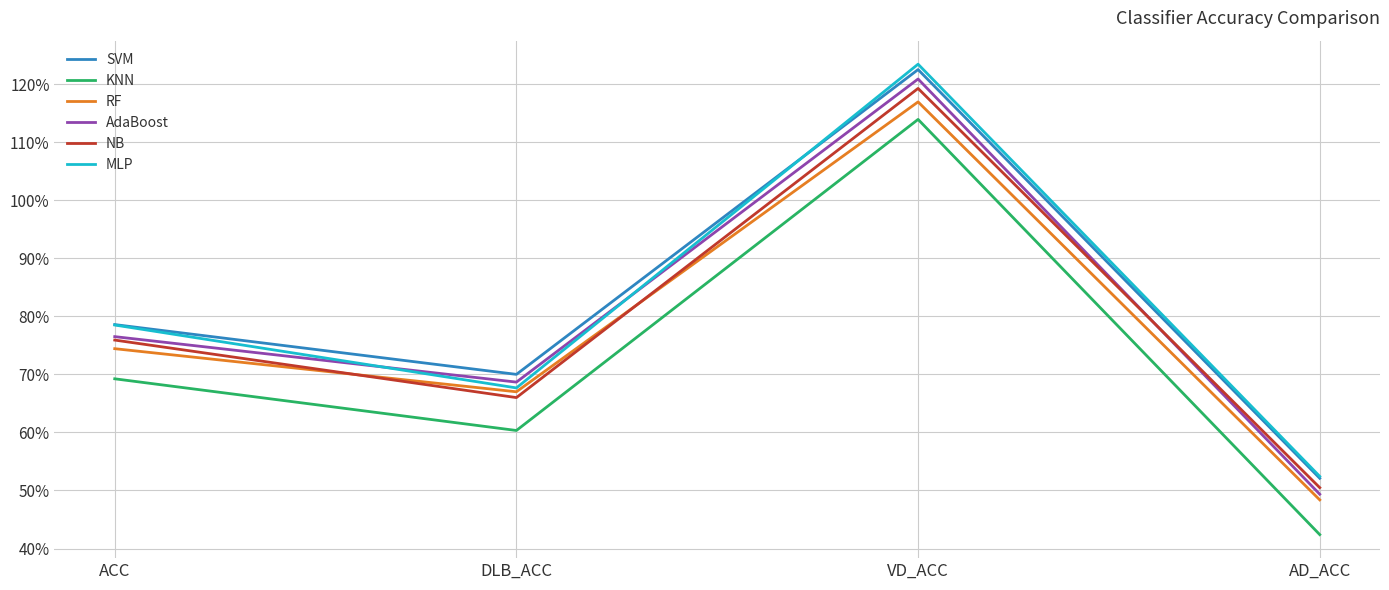

Which series has the largest total across all categories?

SVM